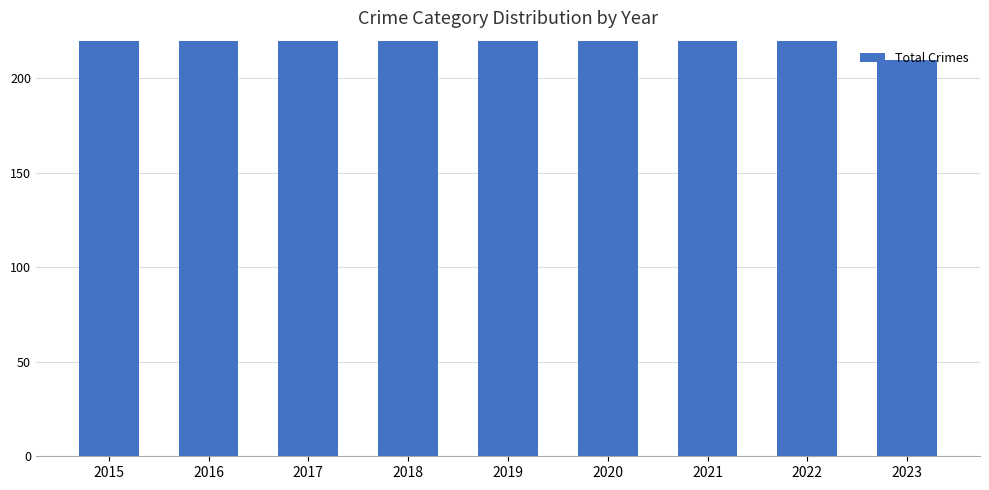

Rank the categories by value from lowest to highest.

2023, 2015, 2022, 2019, 2018, 2016, 2017, 2021, 2020